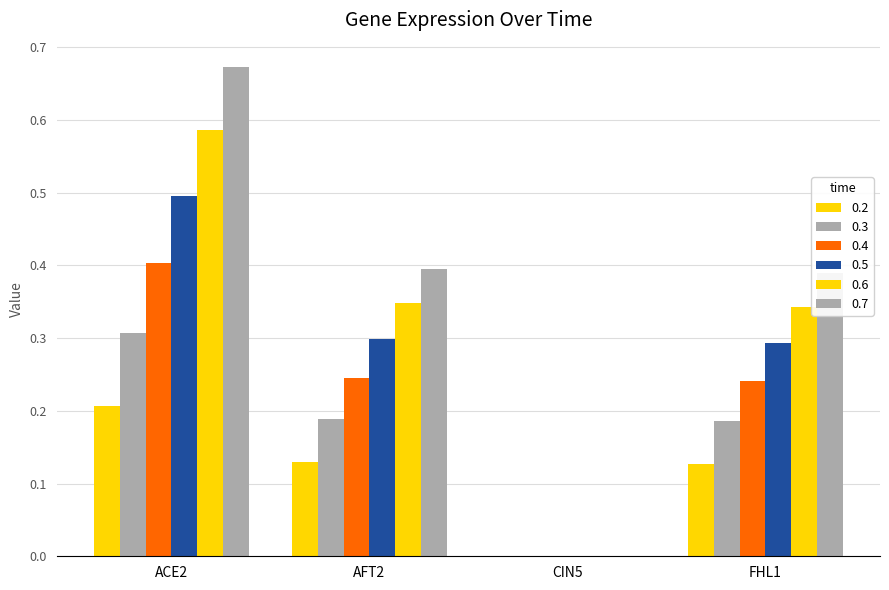

At which label is 0.6 closest to 0?

CIN5